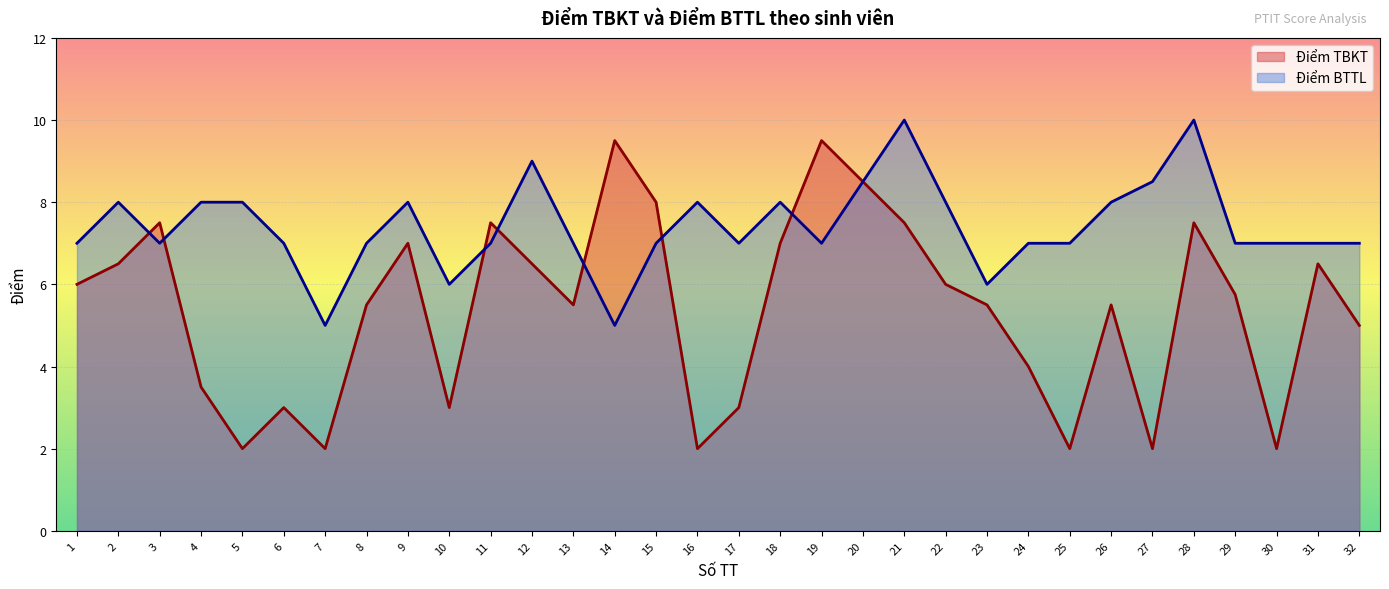

Which category has the lowest value in the Điểm TBKT series?

5